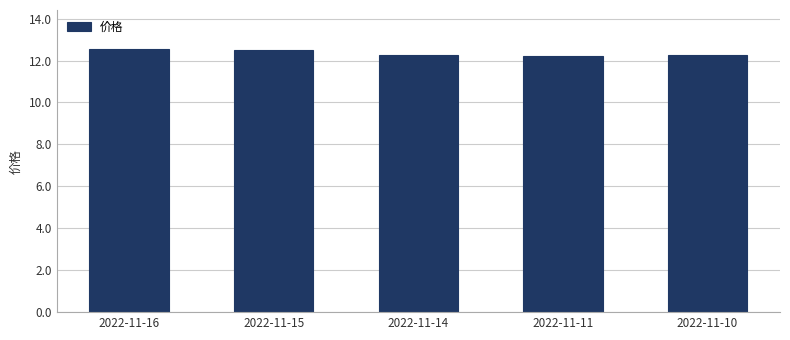

What is the sum of all values?

61.8